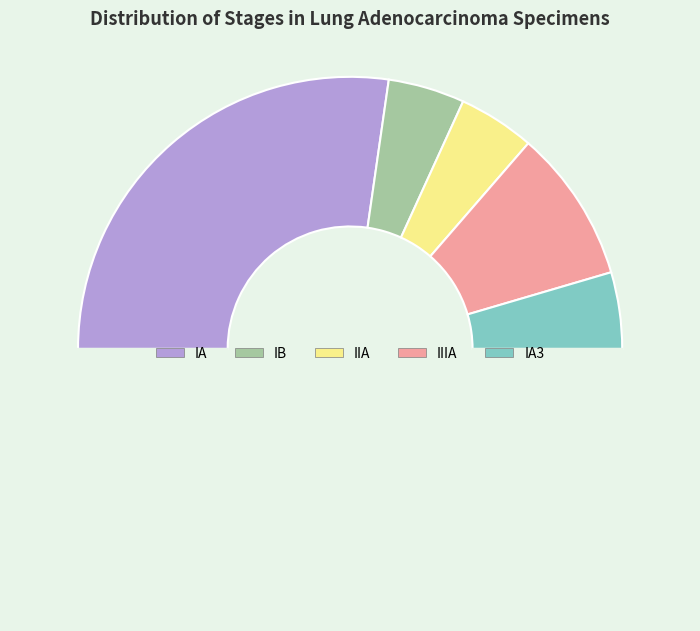

Count the number of slices in the pie.

6